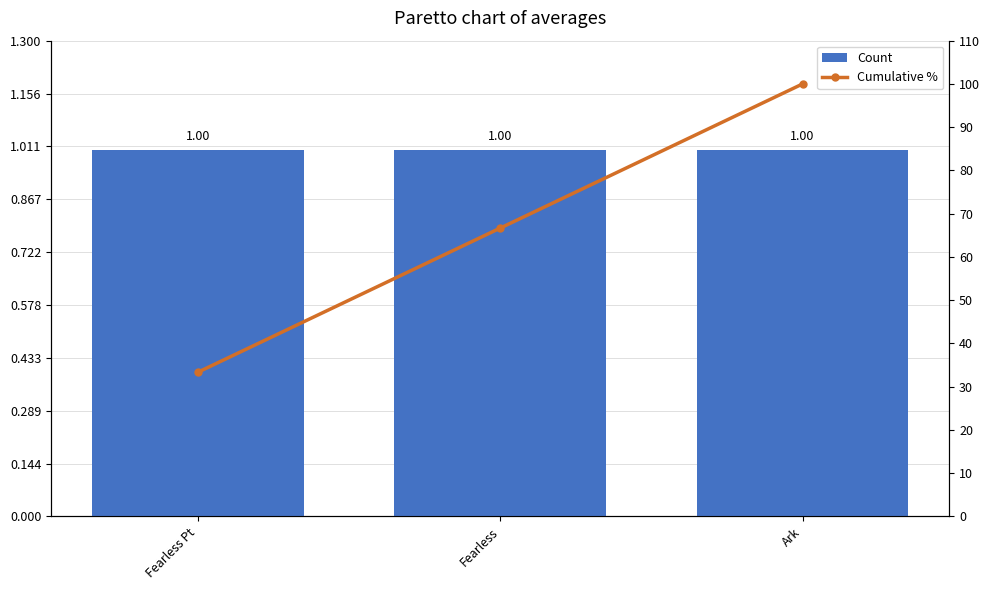

True or false: Cumulative % has a value of 33.3 at Fearless Pt.

True